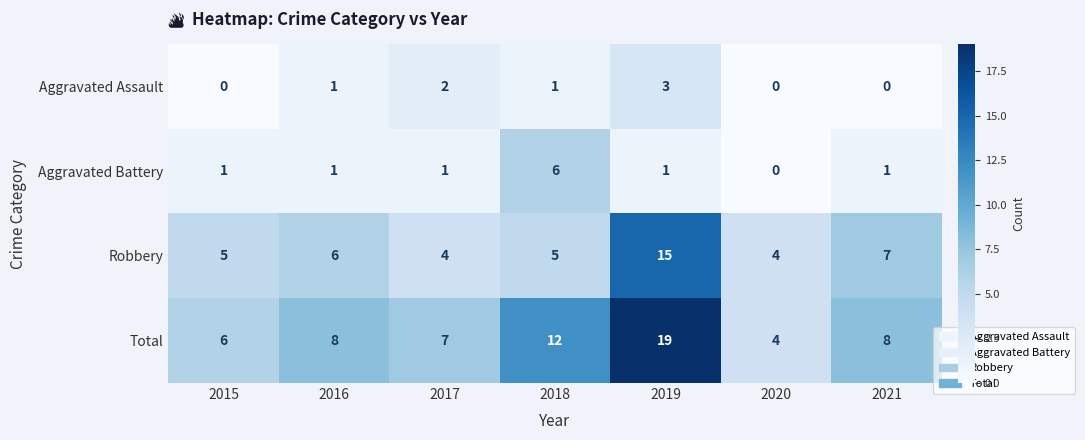

What is the spread (max minus min) of values at 2019?

18